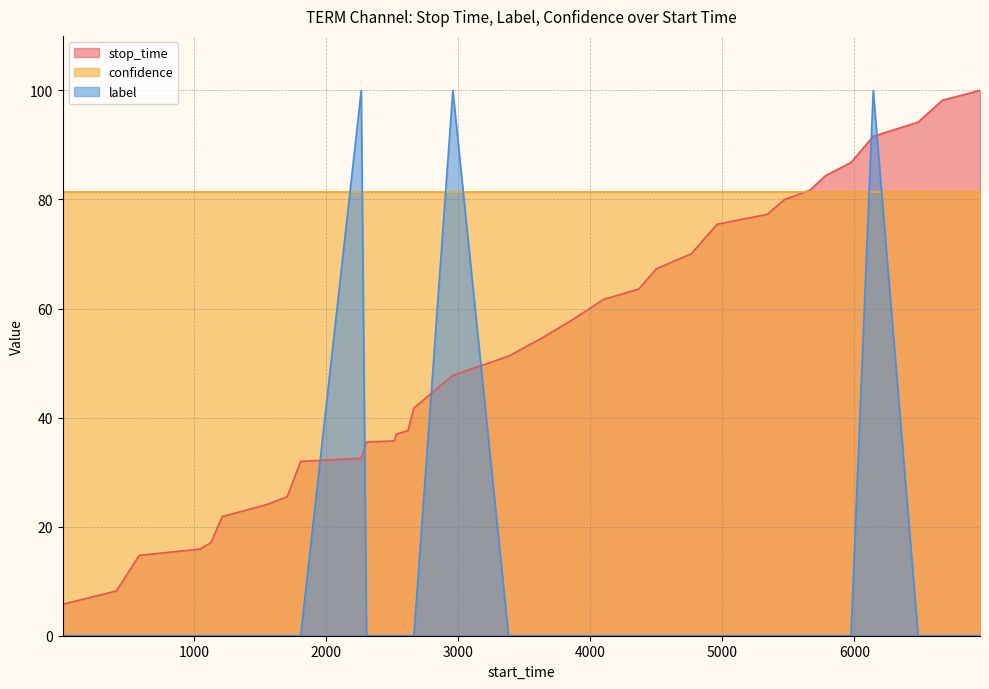

Which series has the largest total across all categories?

confidence